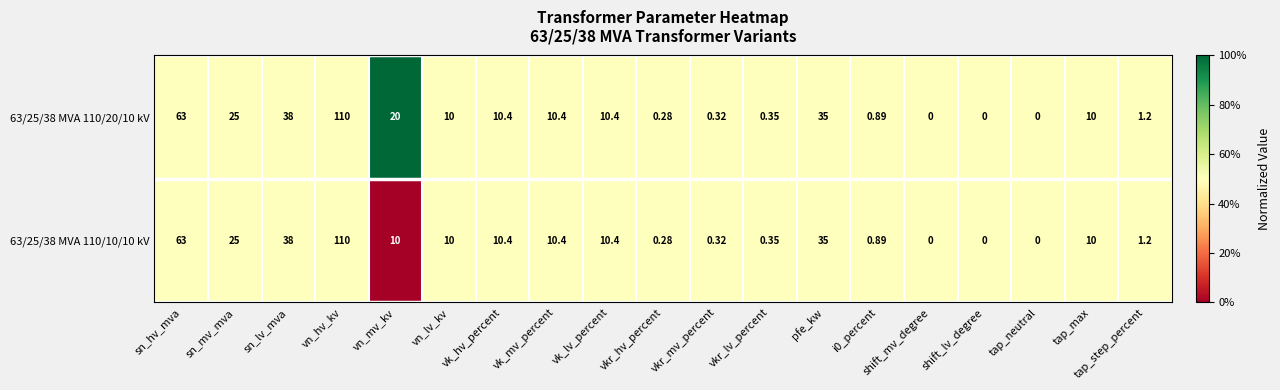

Rank the series by their average value, from lowest to highest.

63/25/38 MVA 110/10/10 kV, 63/25/38 MVA 110/20/10 kV